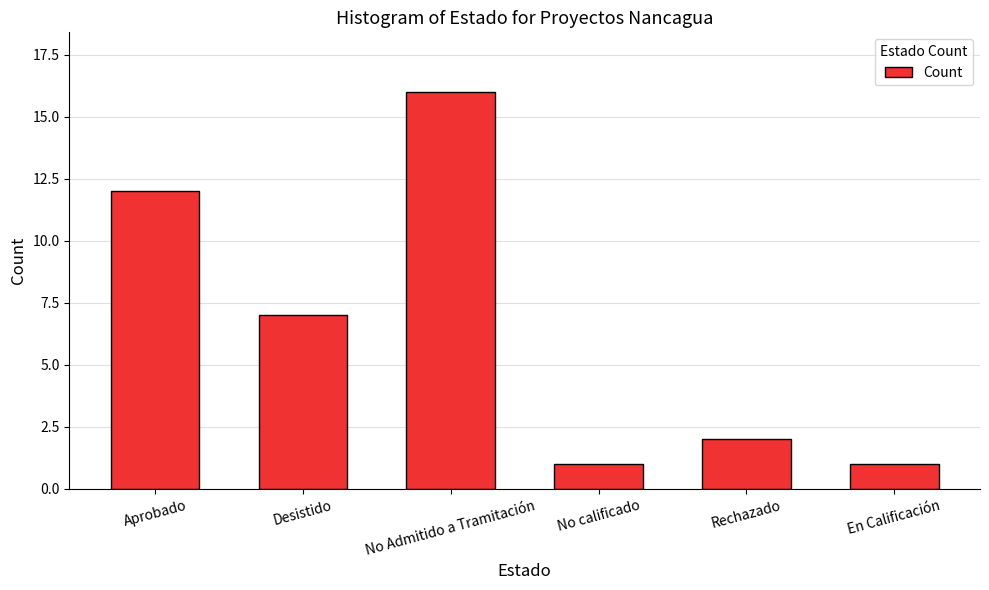

What is the change in value from Aprobado to En Calificación?

-11